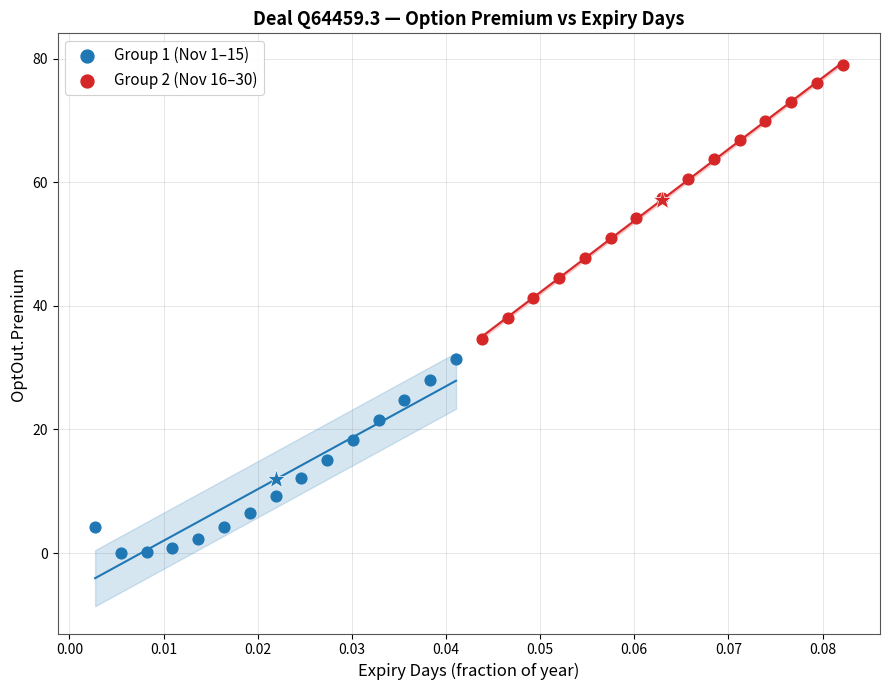

Which series has the largest Y range (max minus min)?

Group 2 (Nov 16–30)